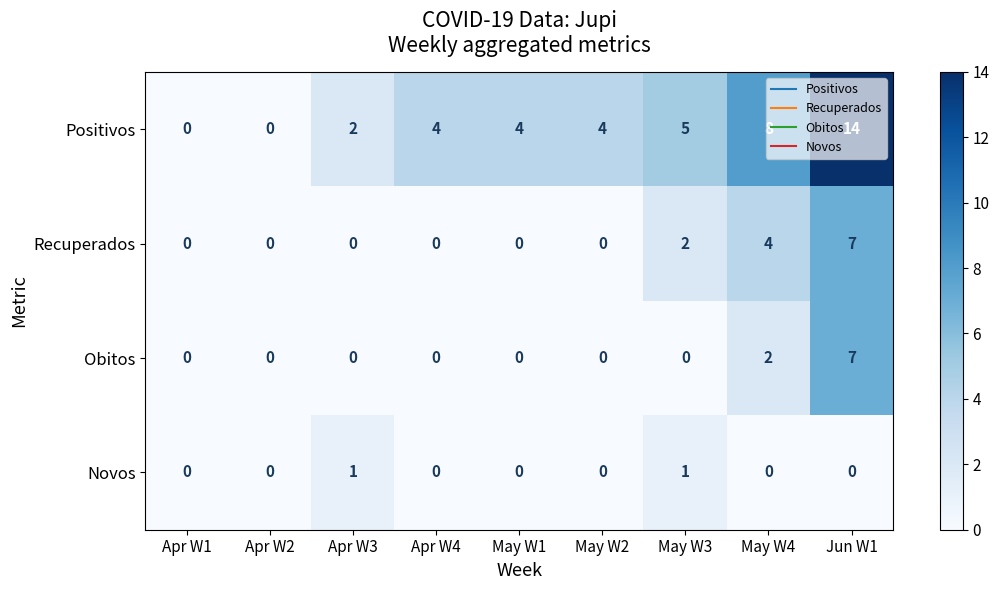

At which category is the sum across all series the highest?

Jun W1